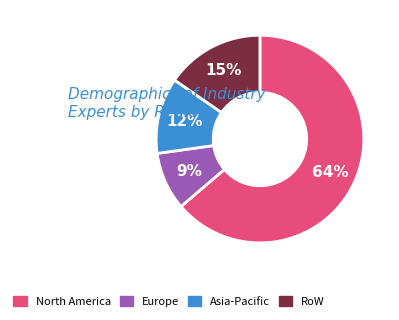

Is it true that Asia-Pacific is 6% of the pie?

False